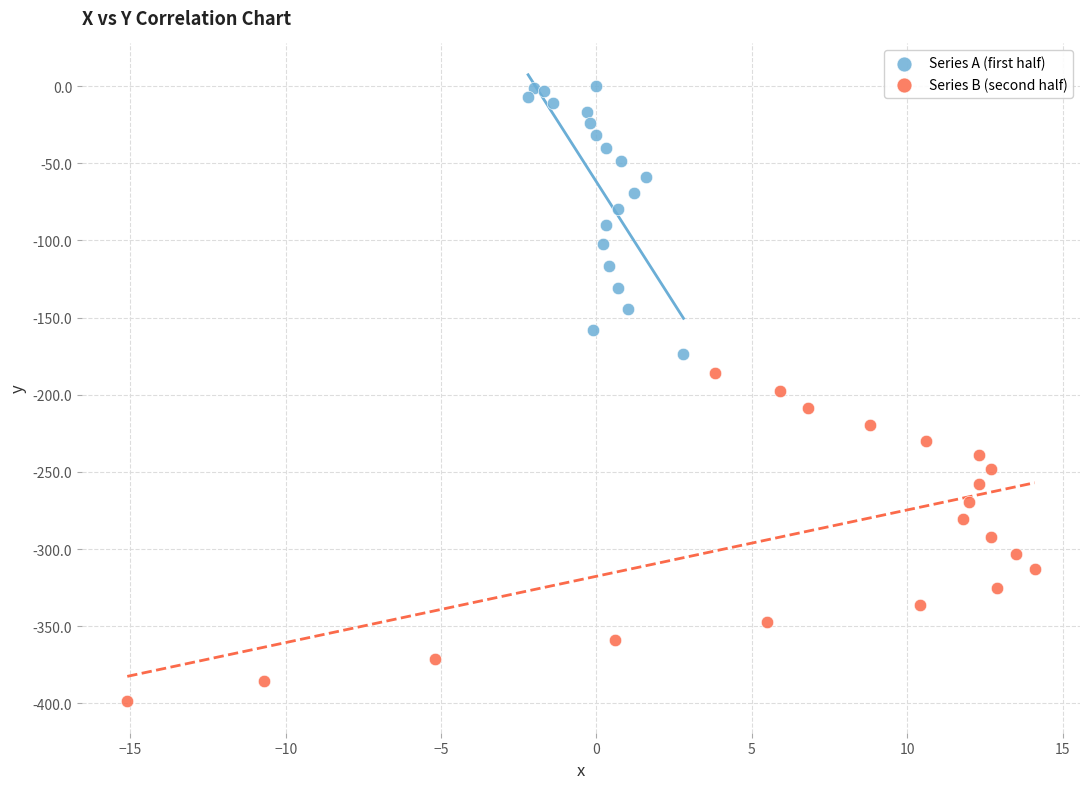

Which series reaches the minimum Y coordinate?

Series B (second half)